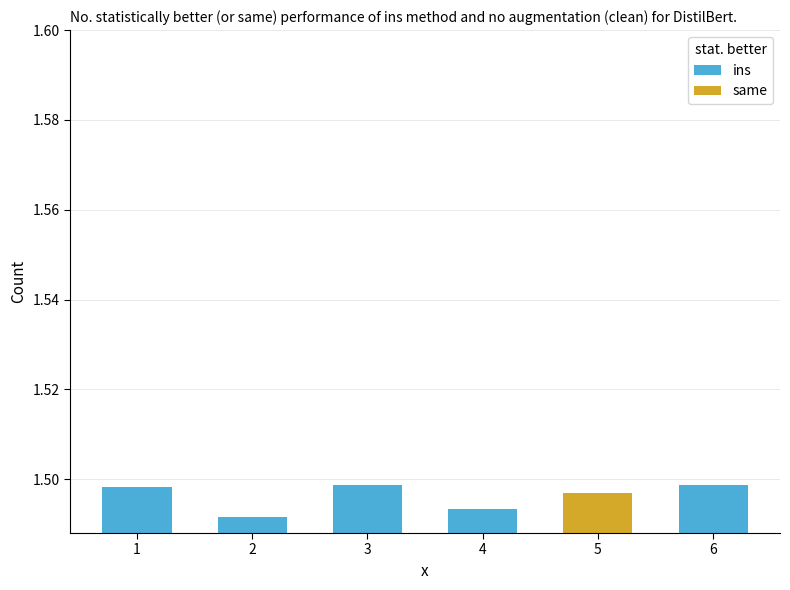

Approximately how many times larger is the value at 2 compared to 5?

1.0